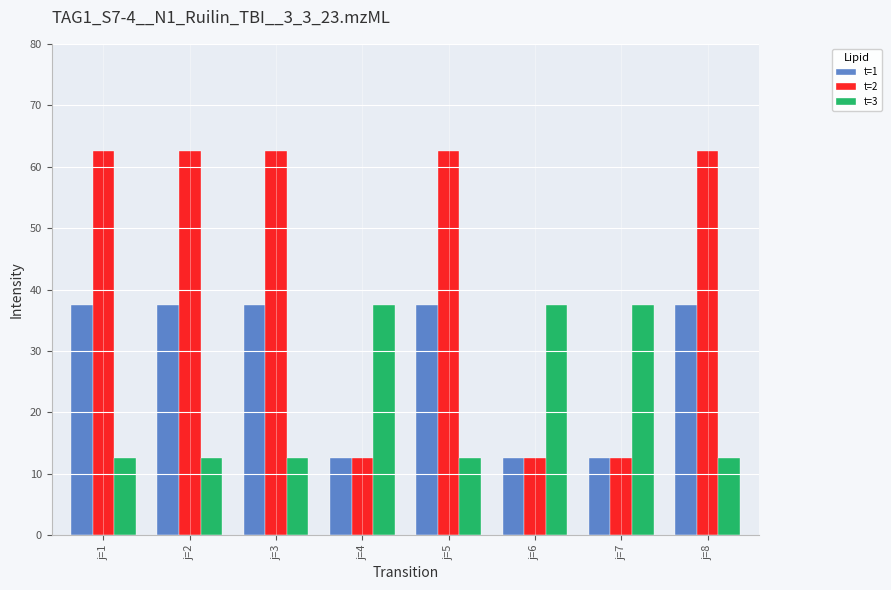

Which series has the largest total across all categories?

t=2